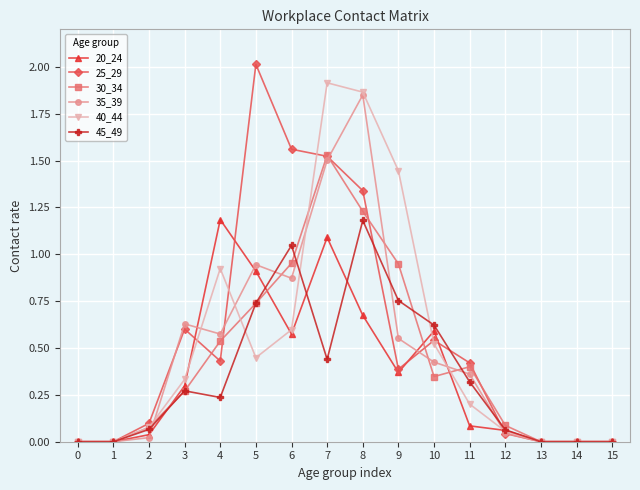

At how many categories does at least one series exceed 1?

6